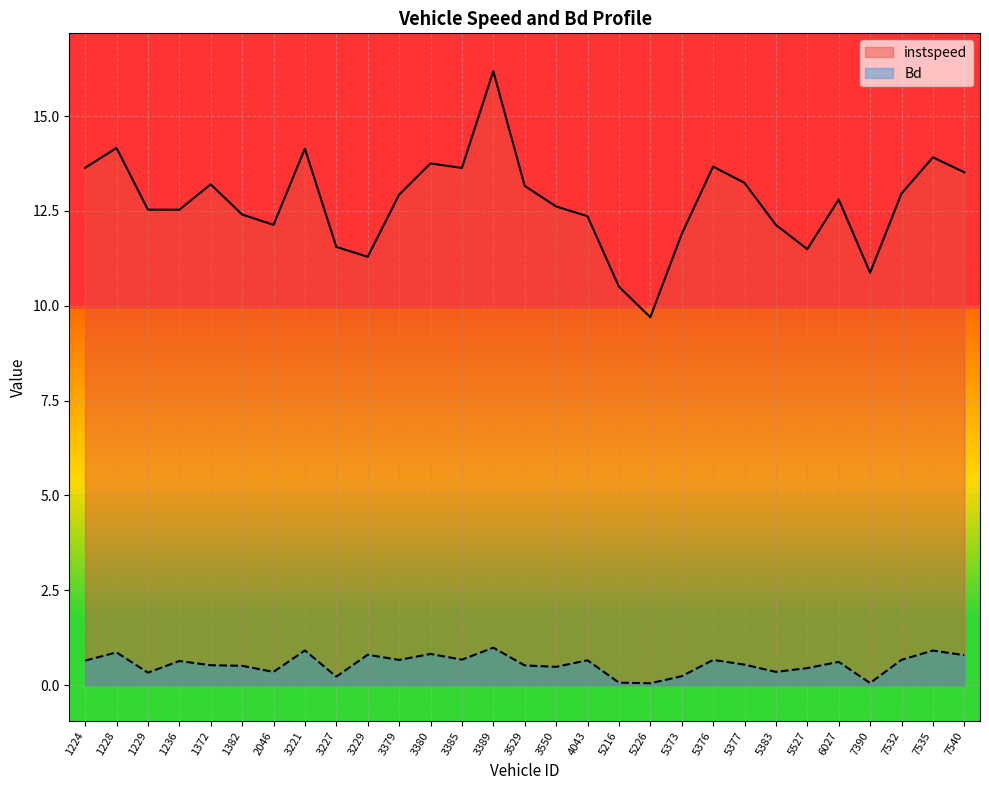

What is the difference between the maximum and second lowest values in the instspeed series?

5.7